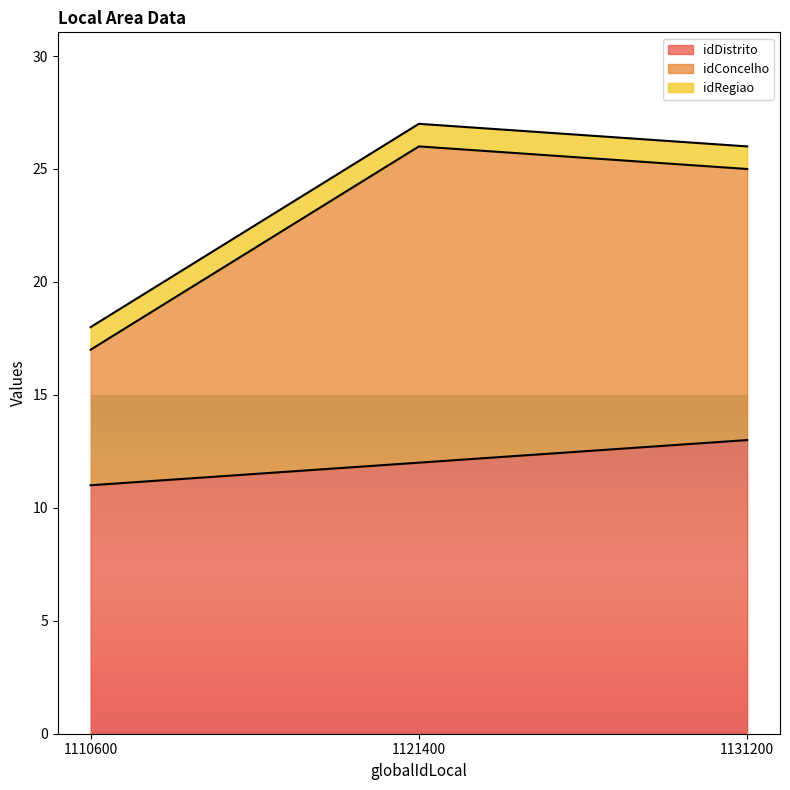

How many lines are shown in the chart?

3